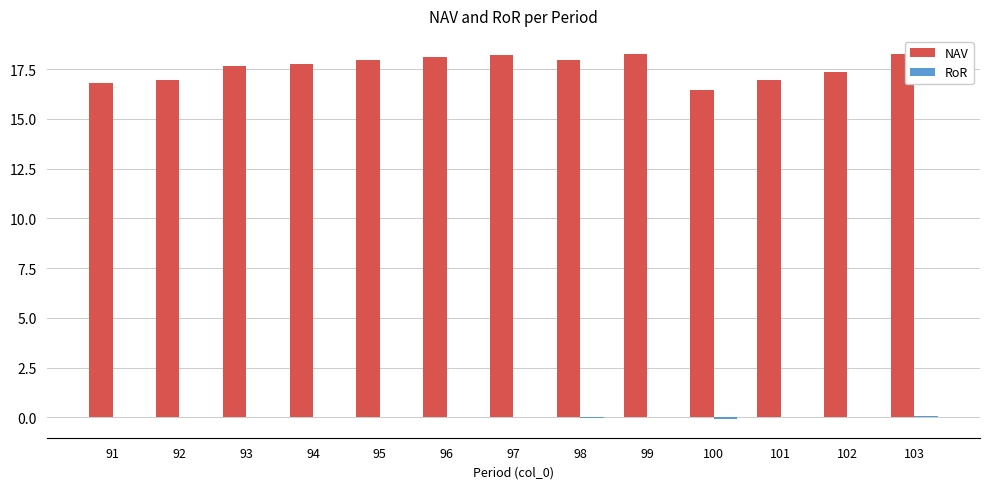

The value of NAV at 93 is 17.6. True or false?

True